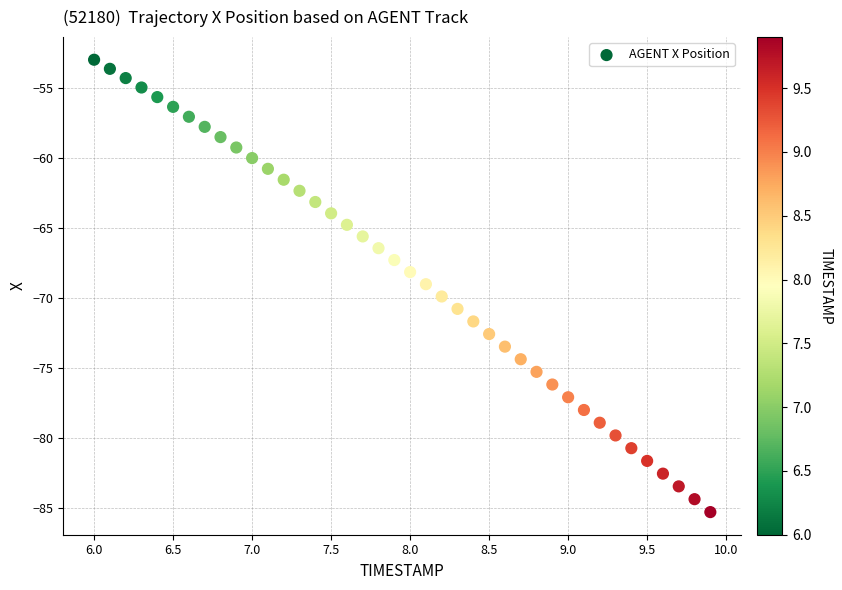

What is the range of X values (max minus min)?

3.9